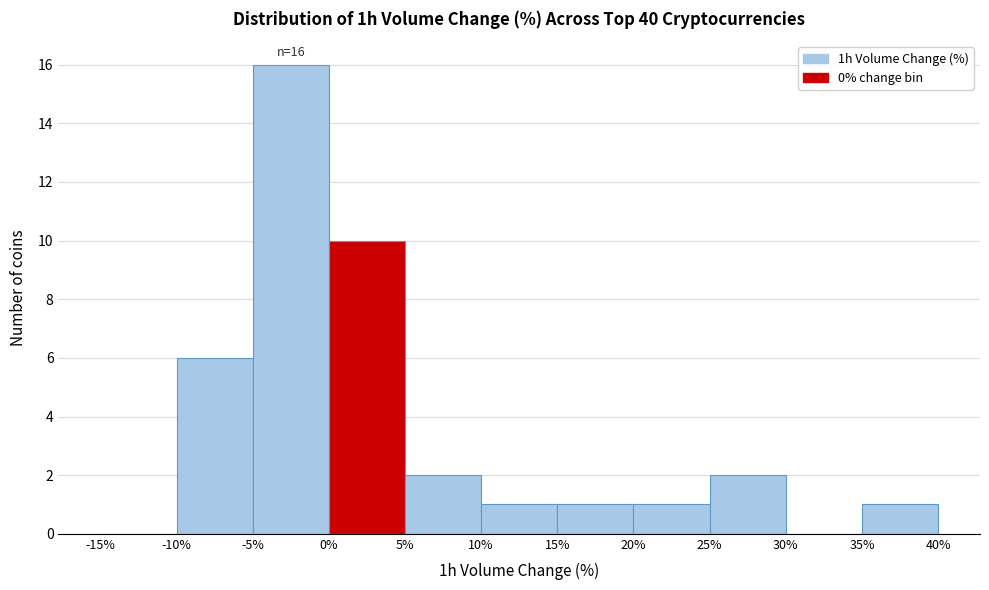

Over which range of the x-axis is the bar tallest?

-5% to 0%